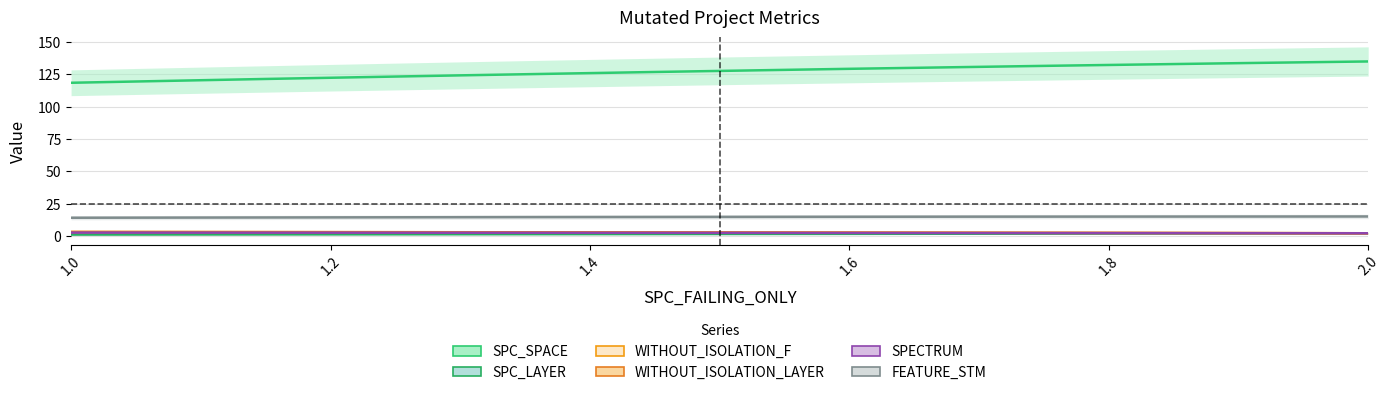

Does the chart have visible grid lines?

Yes